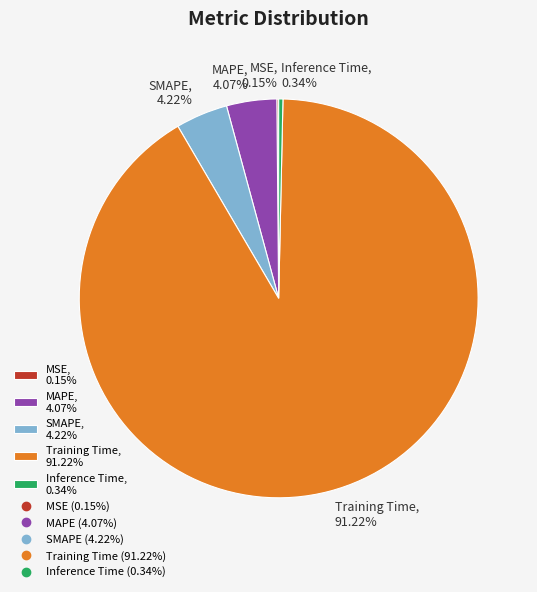

How much of the chart is everything except MAPE?

95.9%